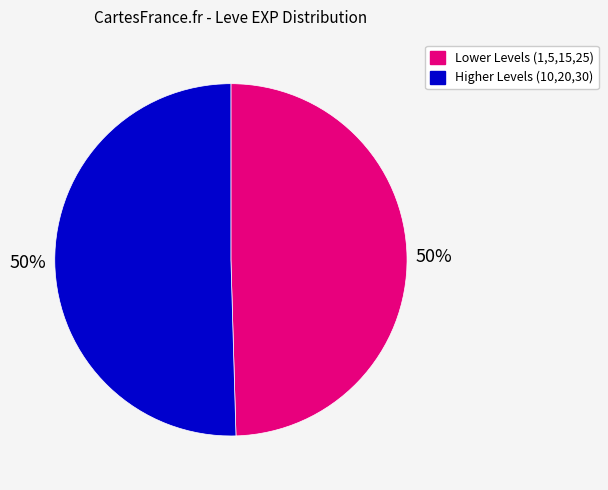

To the nearest percent, what is the average slice percentage?

50%